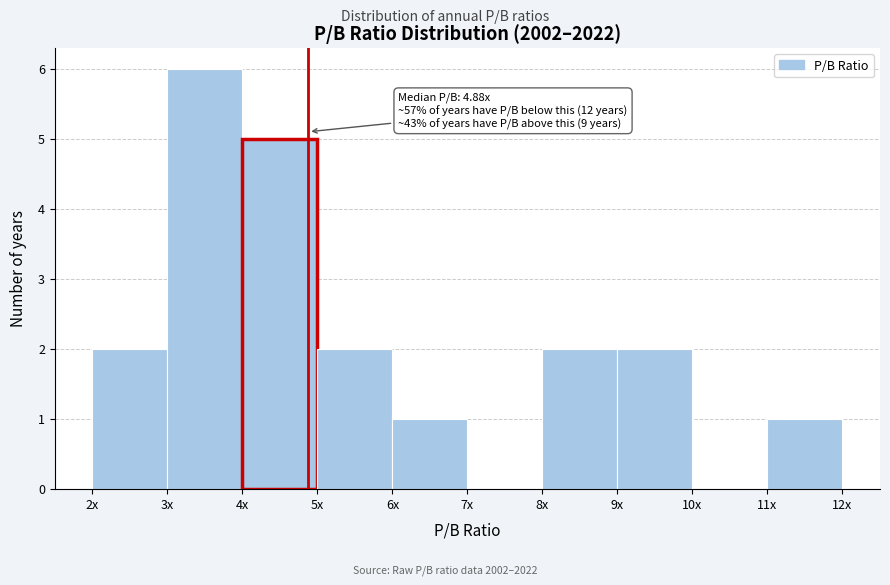

Reading left to right, list all the values displayed in this chart.

2x=2	3x=6	4x=5	5x=2	6x=1	7x=0	8x=2	9x=2	10x=0	11x=1